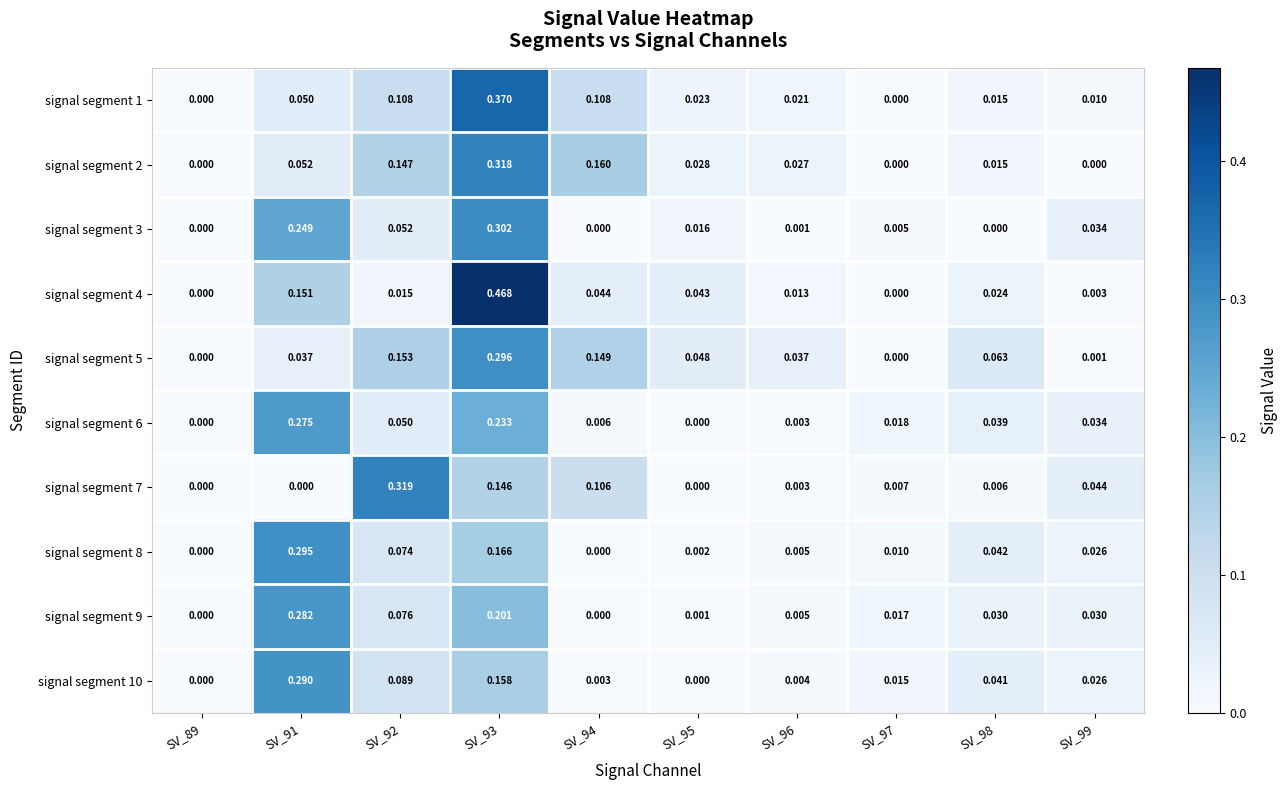

Is the value of signal segment 2 at SV_96 greater than the value of signal segment 8 at SV_98?

No